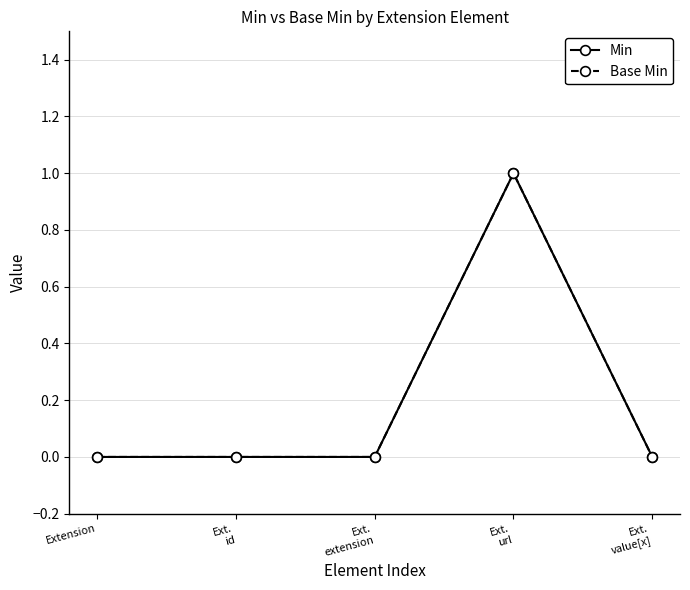

Is this an area chart (filled region under the line)?

No